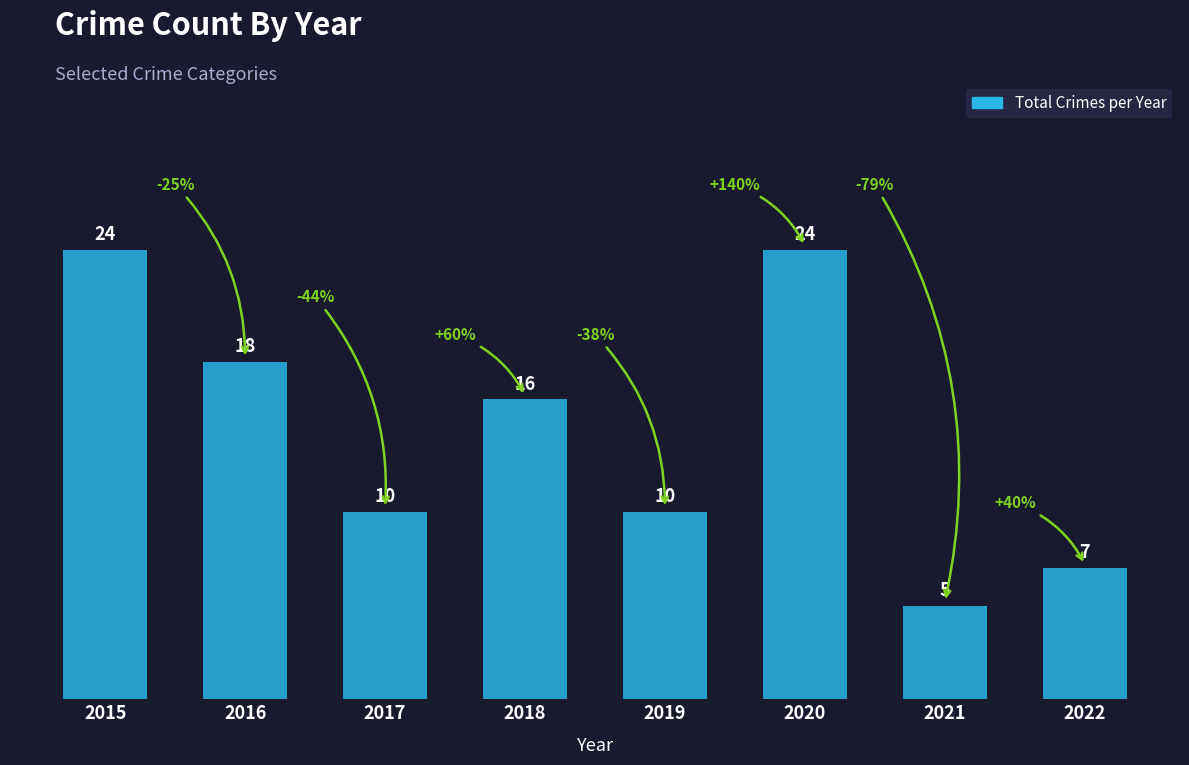

The value at 2019 is 10. True or false?

True